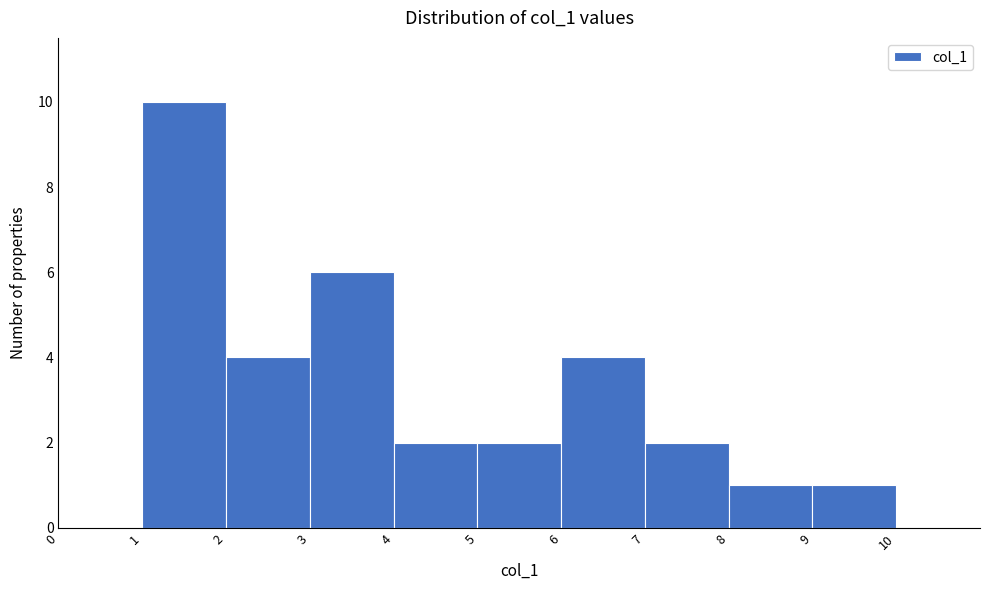

Reading left to right, list every bar in this chart as the range it spans on the x-axis followed by its height. The values are not printed on the chart, so give them approximately, as read against the axis.

0 to 1: 0
1 to 2: 10
2 to 3: 4
3 to 4: 6
4 to 5: 2
5 to 6: 2
6 to 7: 4
7 to 8: 2
8 to 9: 1
9 to 10: 1